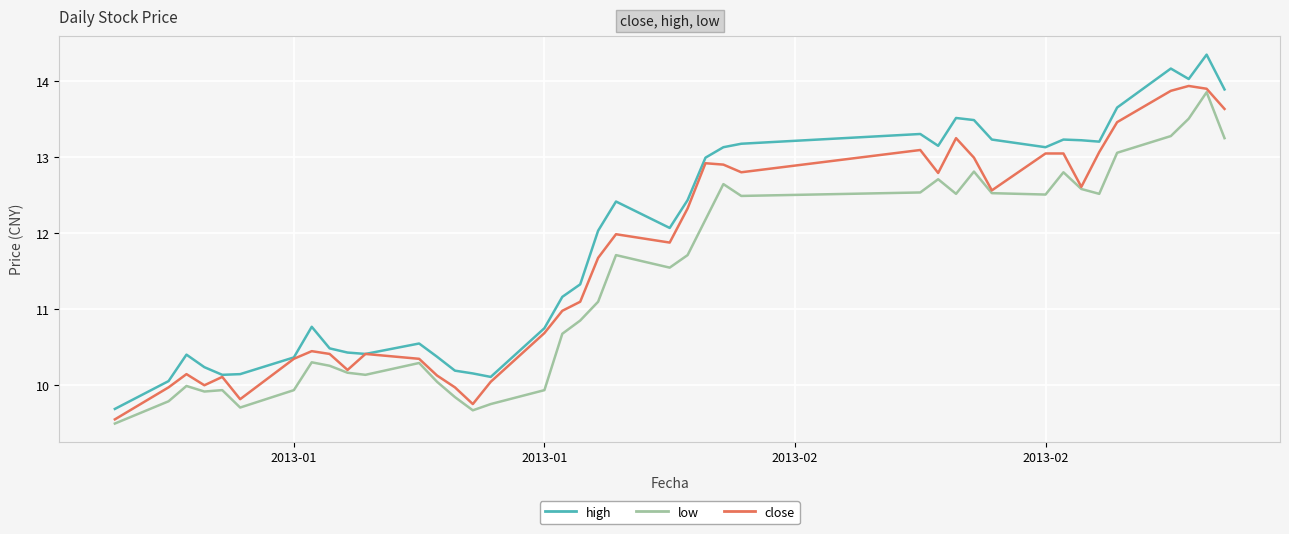

What is the minimum value shown in the chart?

9.5